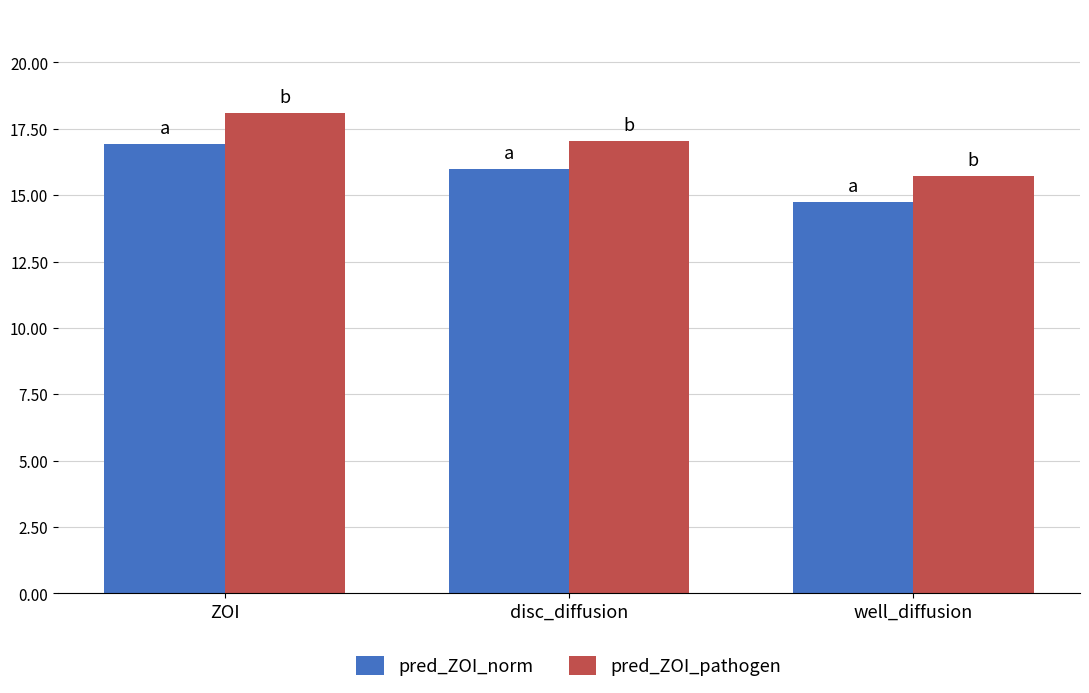

What is the maximum value shown in the chart?

18.1